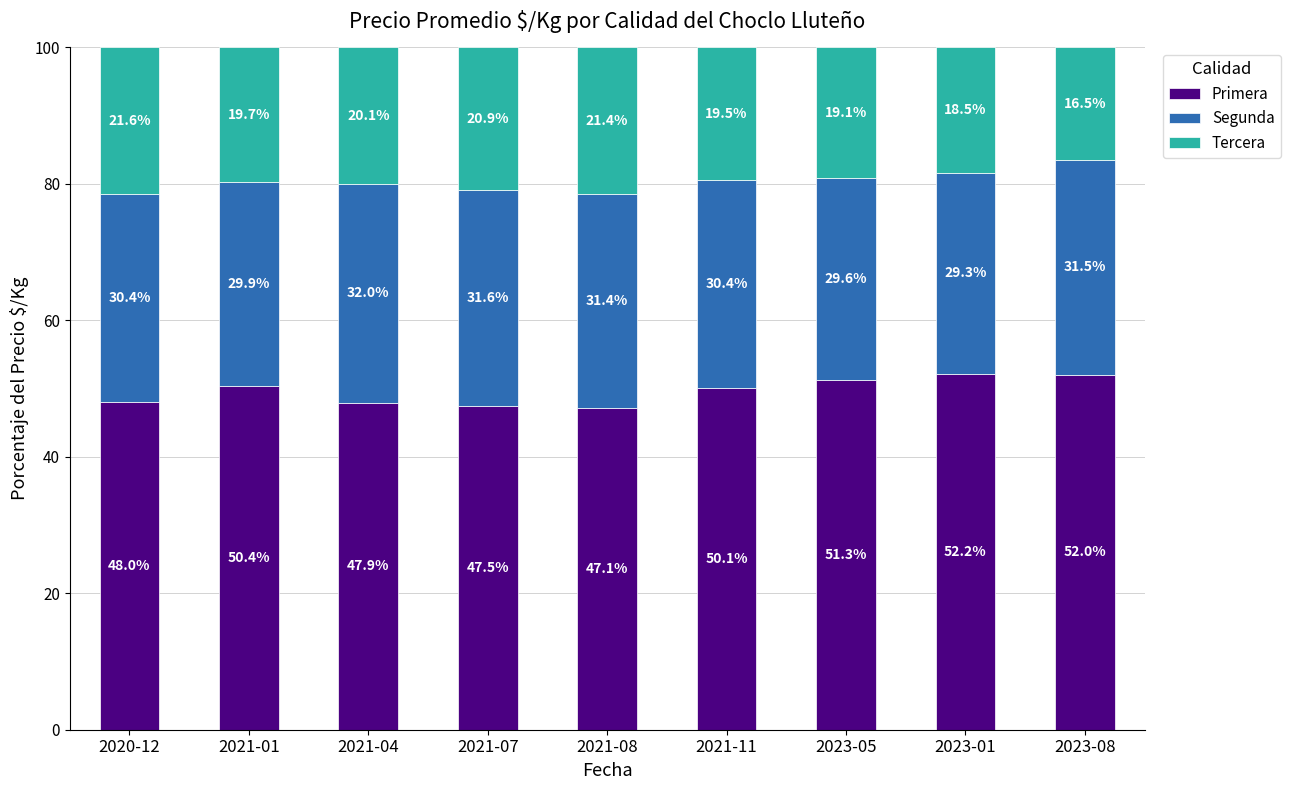

At which label does Primera reach its minimum?

2021-08